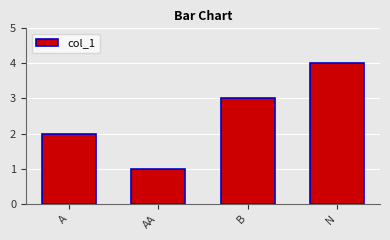

Reading left to right, list all the values displayed in this chart.

A=2	AA=1	B=3	N=4